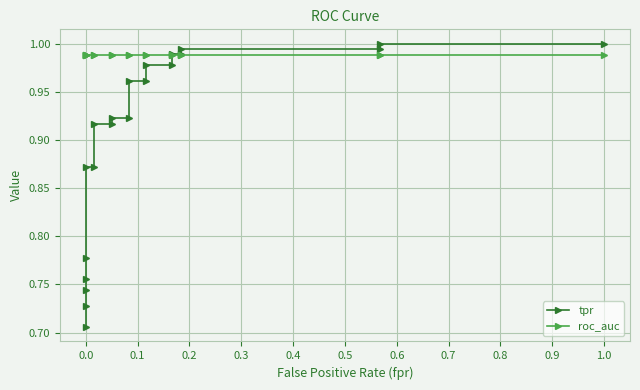

What is the average value of the roc_auc series?

1.0